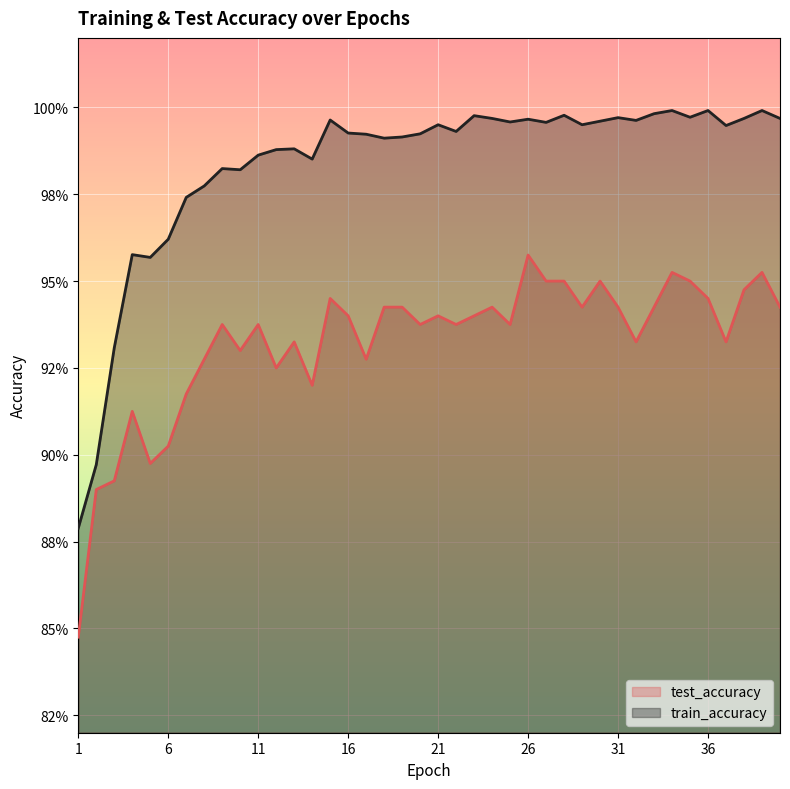

What is the value of the test_accuracy point at the 33rd from the left?

0.9